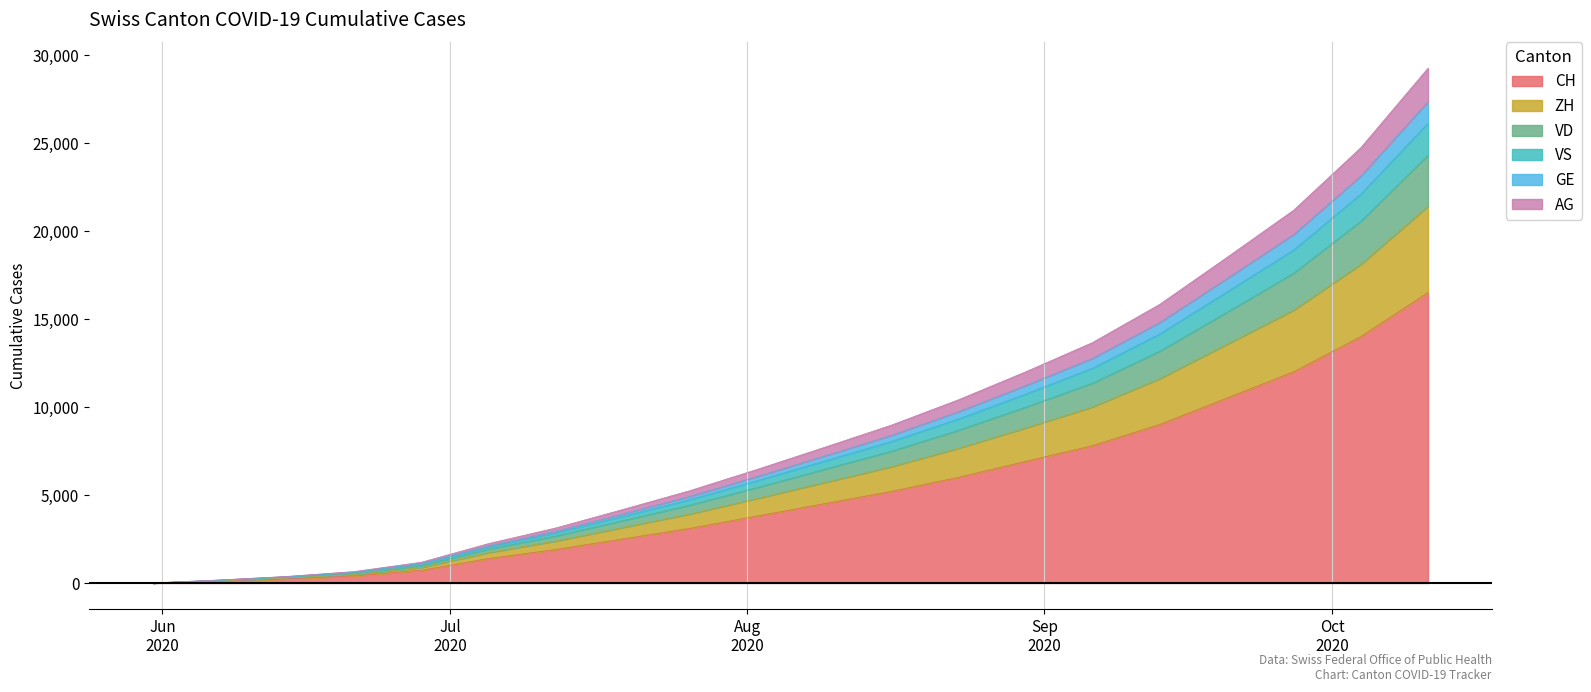

Count the number of data series in this chart.

6